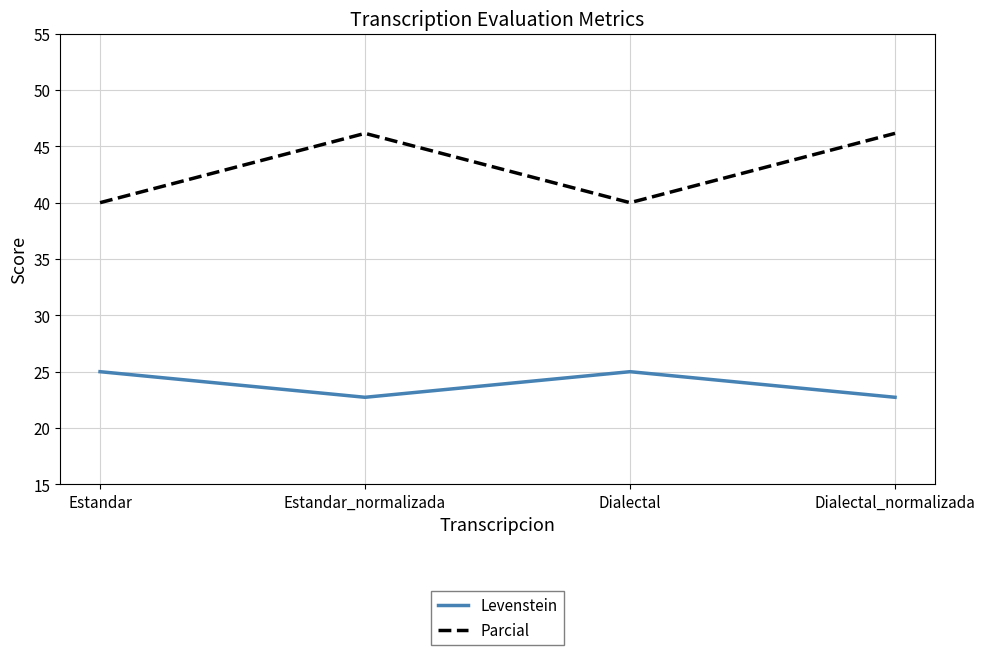

Read the Levenstein value at Estandar.

25.0